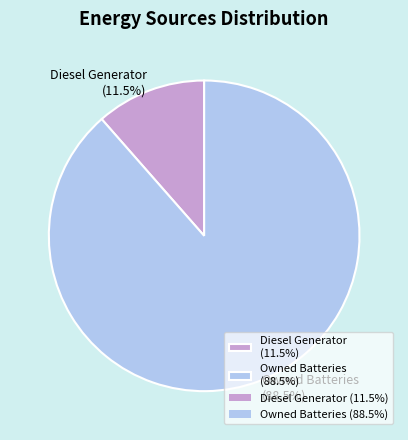

Rank the categories by value from lowest to highest.

Diesel Generator (11.5%), Owned Batteries (88.5%)